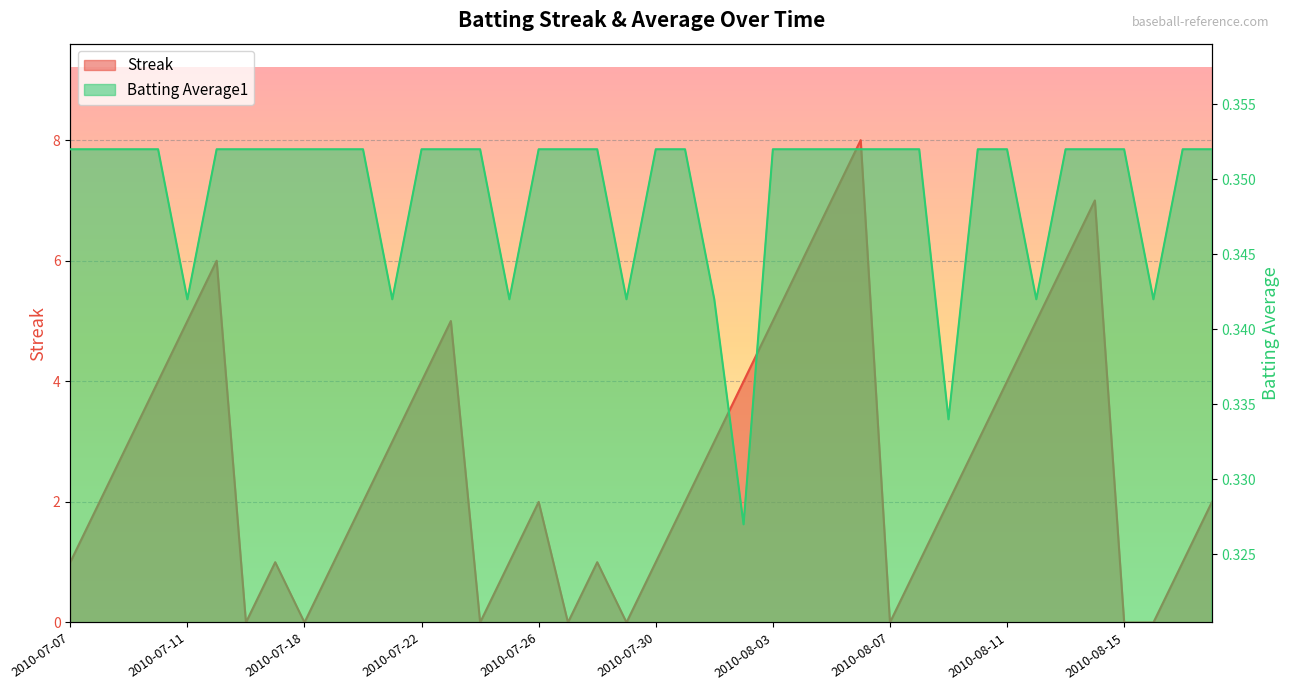

What are all the series names shown in the legend?

Streak, Batting Average1